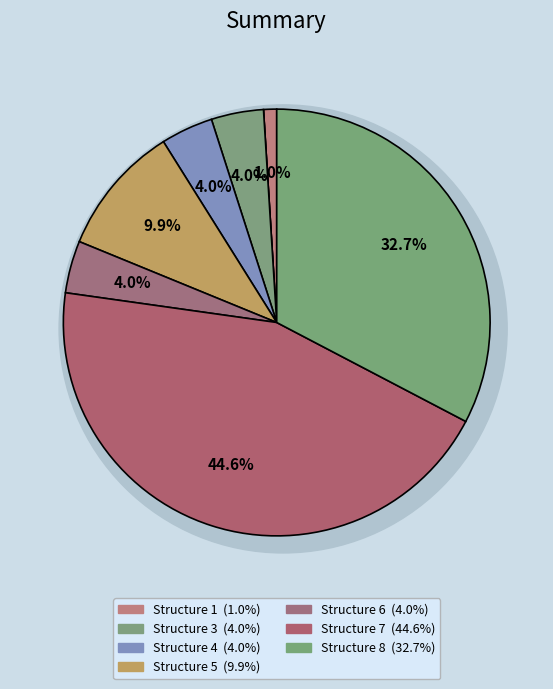

The Structure 6 slice represents 1% of the pie. True or false?

False